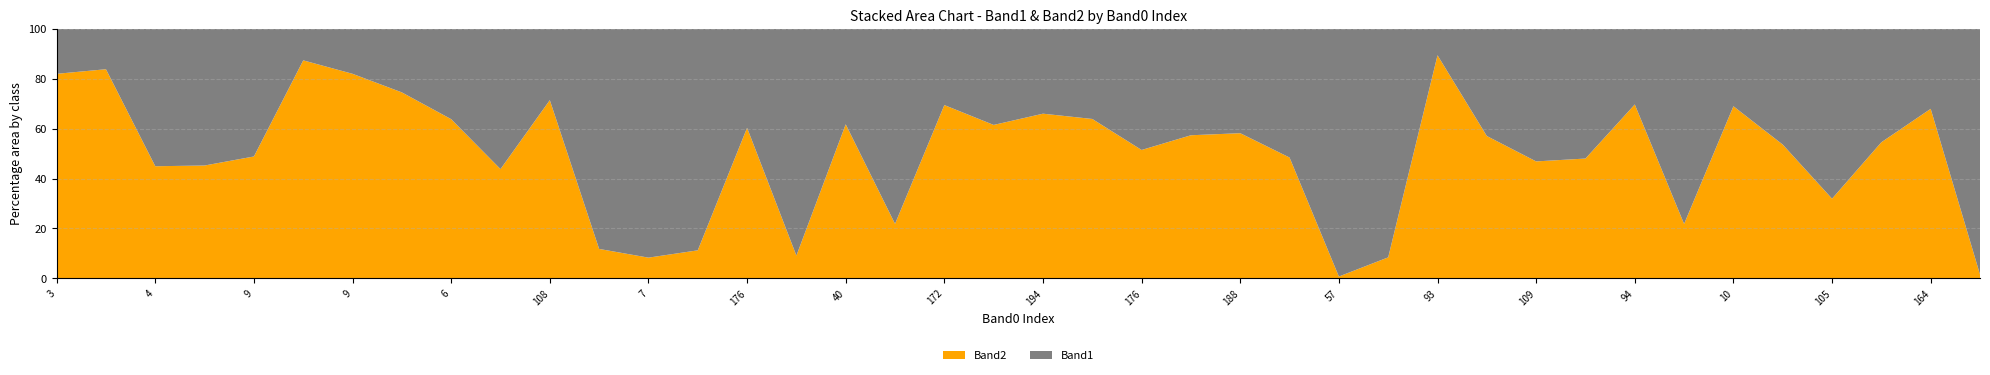

Reading right to left, extract all data points from this chart.

Band1: 118=130	164=97	55=154	105=113	43=191	10=79	97=61	94=23	109=185	109=196	41=167	93=6	180=142	57=142	12=181	188=107	170=130	176=99	122=118	194=125	205=142	172=72	171=111	40=117	150=130	176=109	55=214	7=122	7=15	108=87	109=195	6=85	109=15	9=23	5=23	9=180	7=184	4=49	109=25	3=23
Band2: 118=2	164=206	55=185	105=53	43=221	10=176	97=17	94=53	109=171	109=173	41=222	93=51	180=13	57=1	12=170	188=149	170=175	176=105	122=209	194=243	205=227	172=164	171=31	40=189	150=13	176=166	55=27	7=11	7=2	108=218	109=152	6=150	109=44	9=105	5=160	9=172	7=152	4=40	109=130	3=105